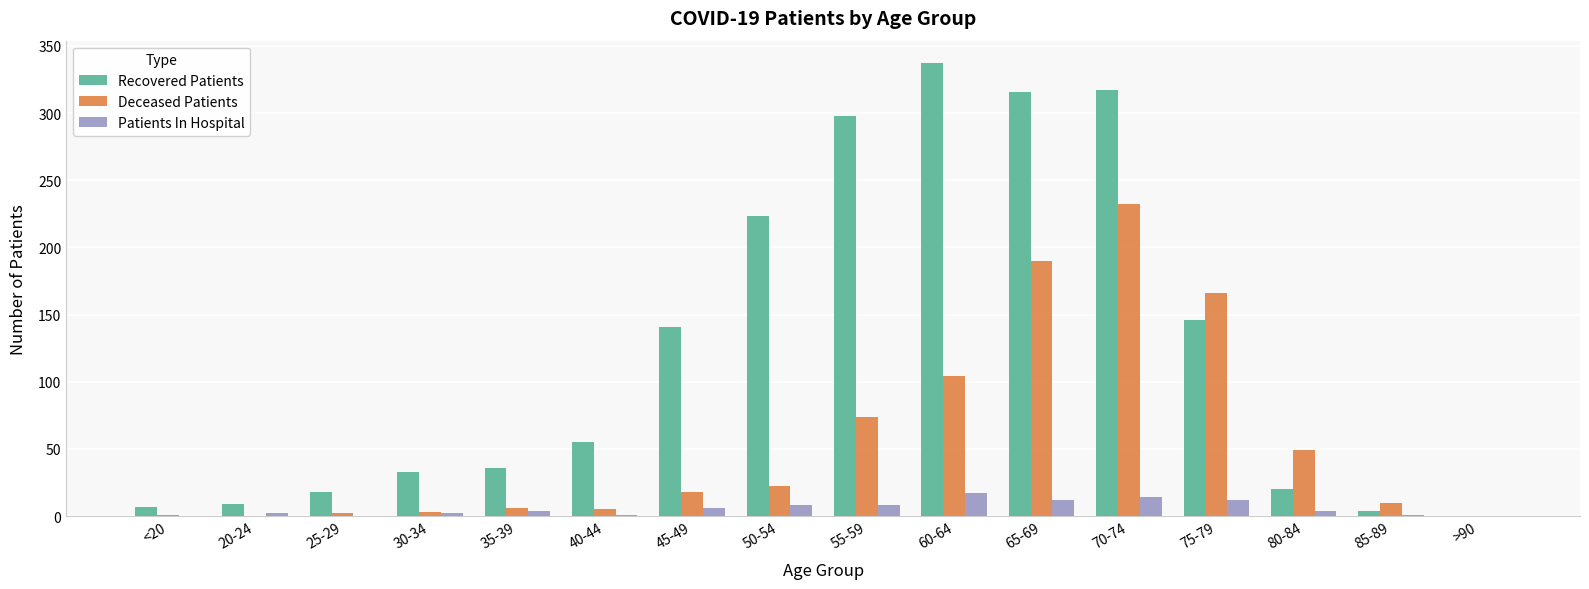

The value of Recovered Patients at 25-29 is 18. True or false?

True